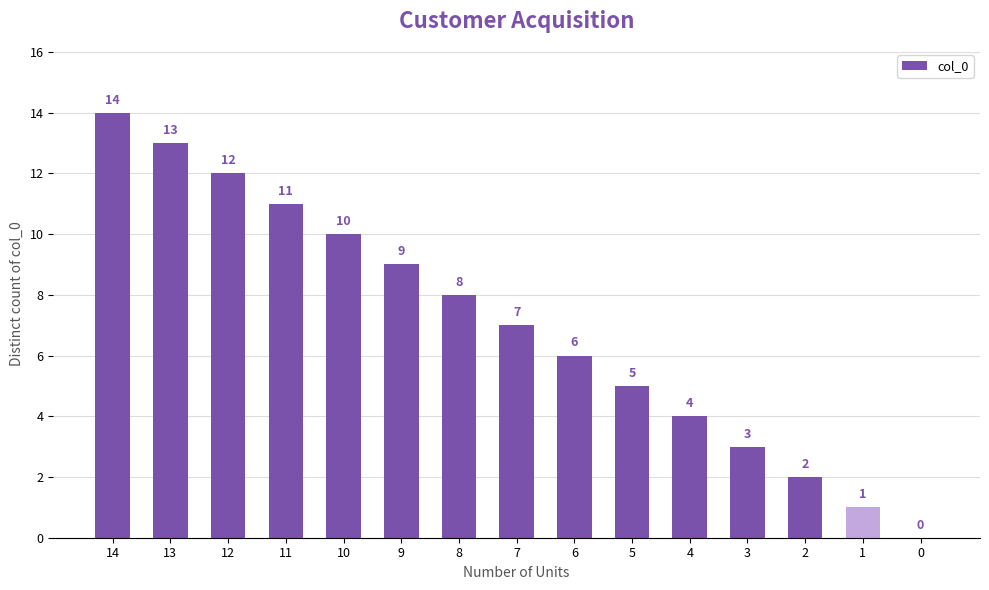

The chart shows a value of -7 at 0. True or false?

False